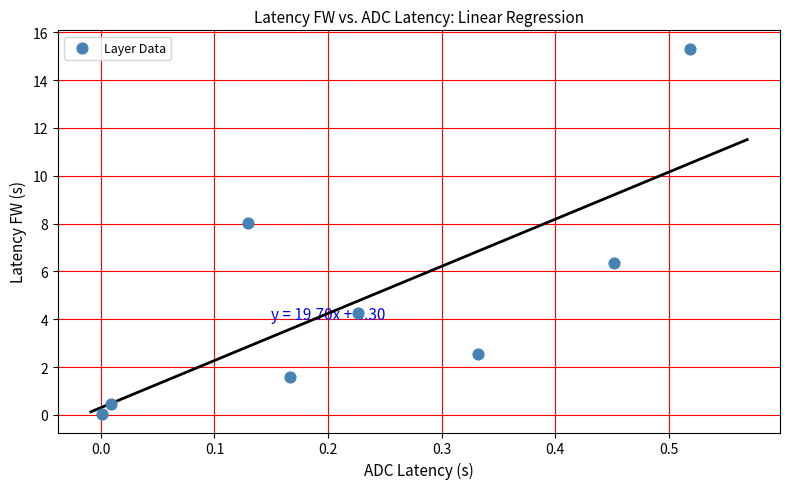

What is the range of X values (max minus min)?

0.5